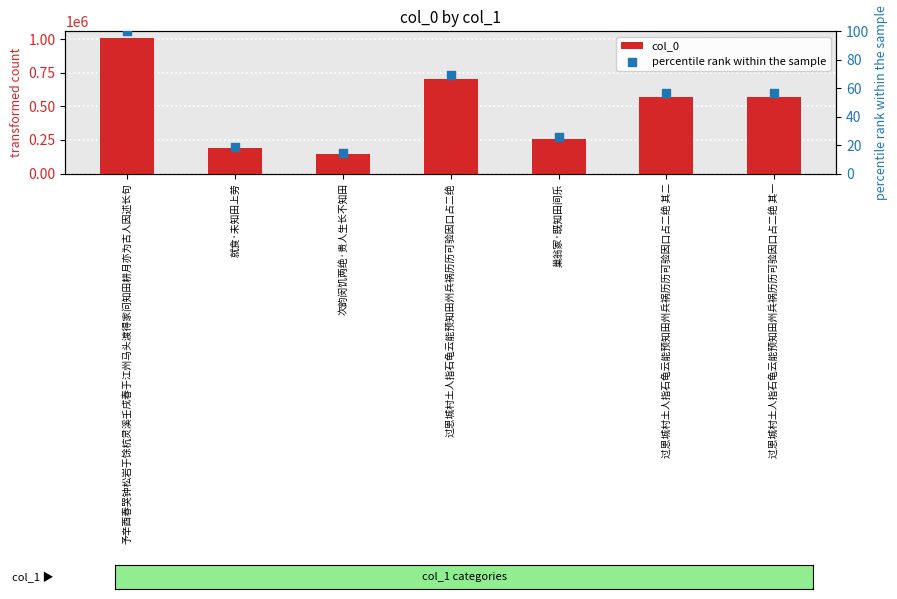

Is the value of percentile rank within the sample at 予辛酉春哭钟松岩于馀杭灵溪壬戌春于江州马头渡得家问知田耕月亦为古人因述长句 greater than the value of col_0 at 次韵闵饥两绝·贵人生长不知田?

No